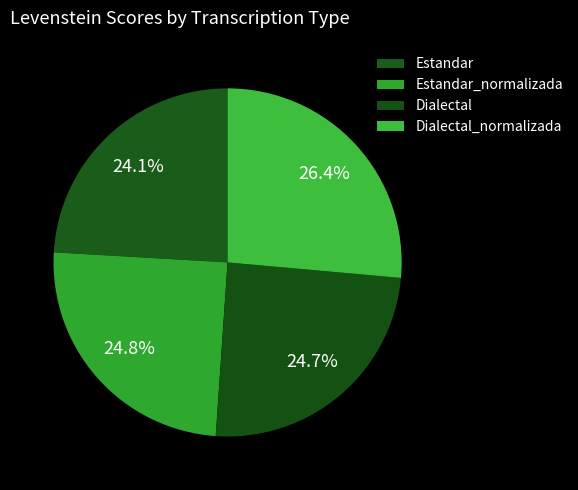

Which slice is the smallest?

Estandar